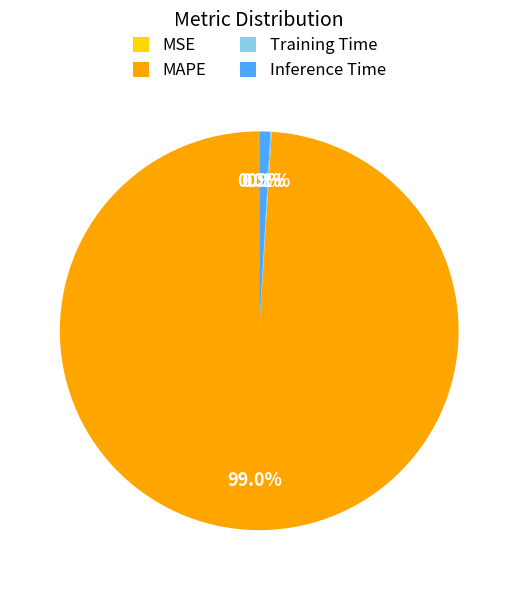

Is there a majority slice in this chart?

Yes